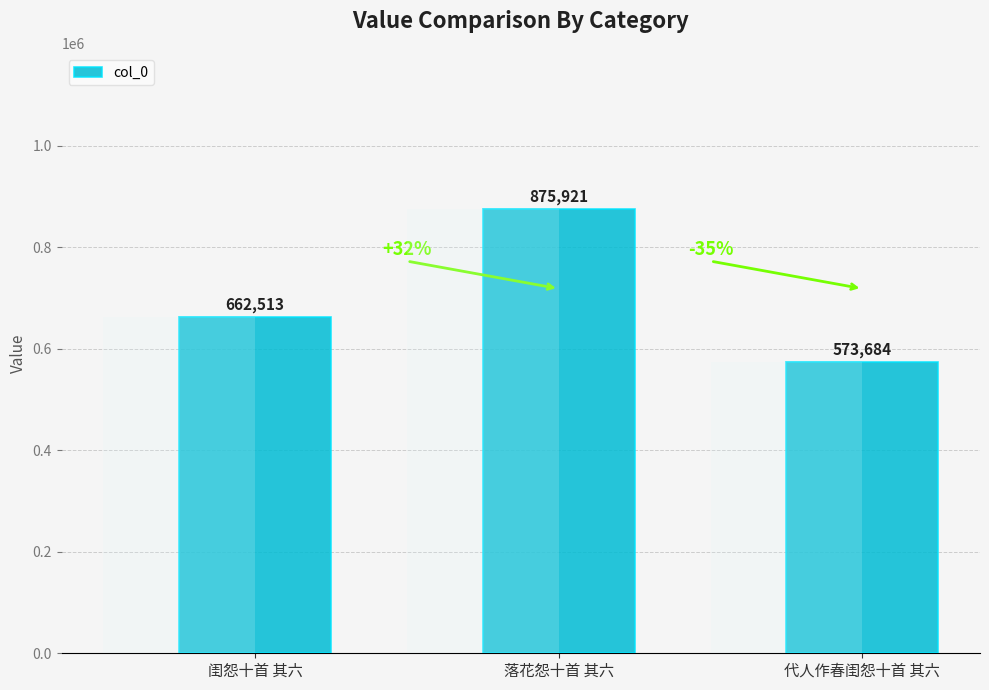

How many series are shown in this chart?

1